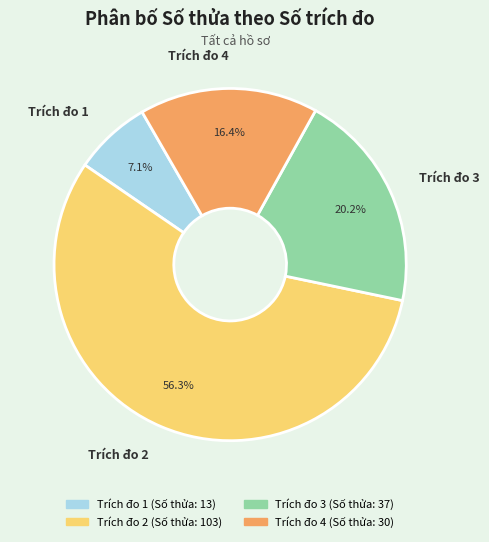

How many segments does this pie chart have?

4